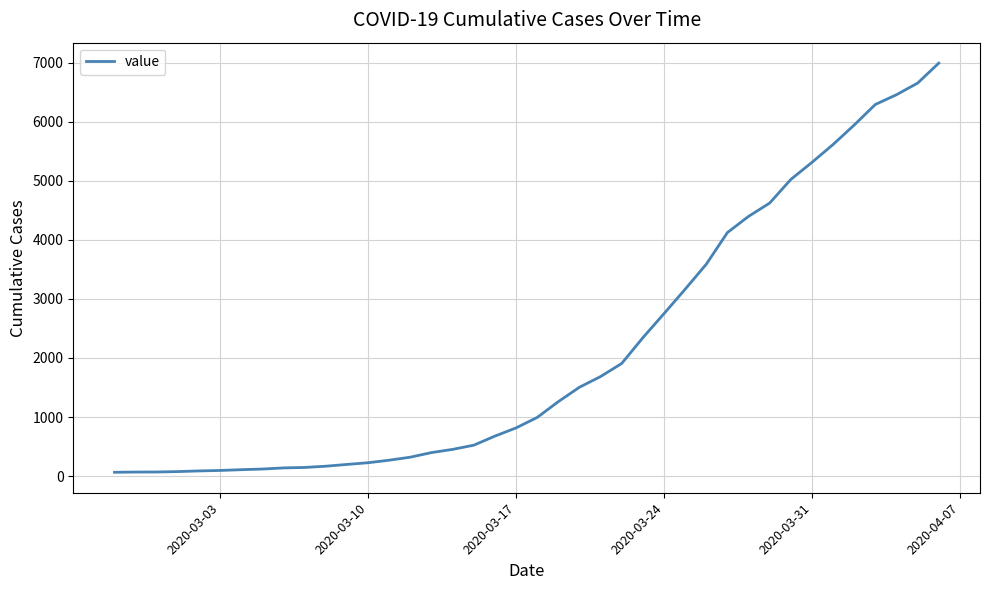

What is the greatest value displayed?

6995